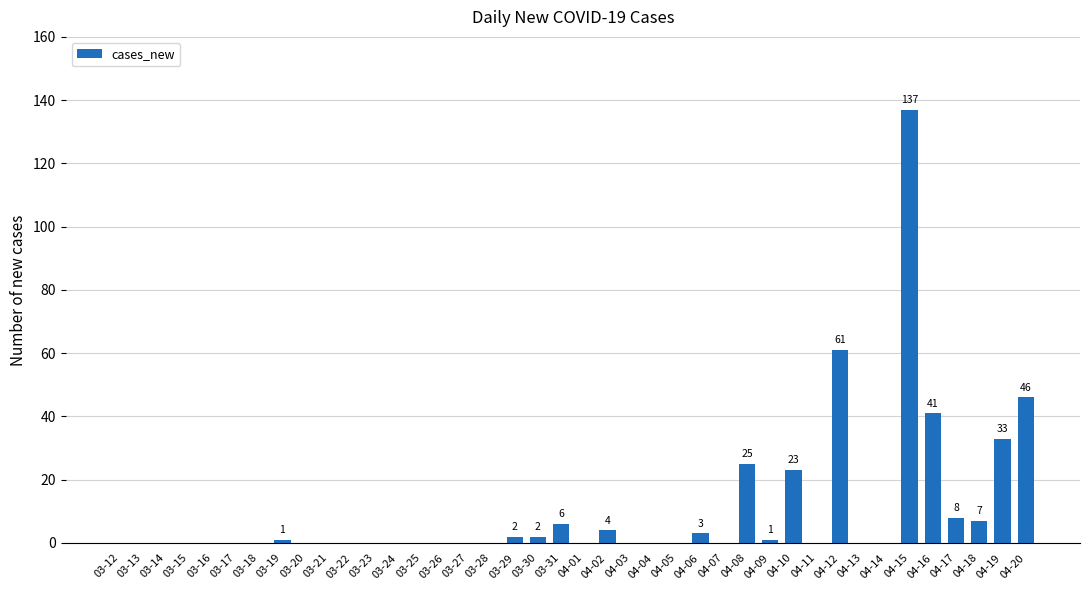

Are the bars horizontal?

No